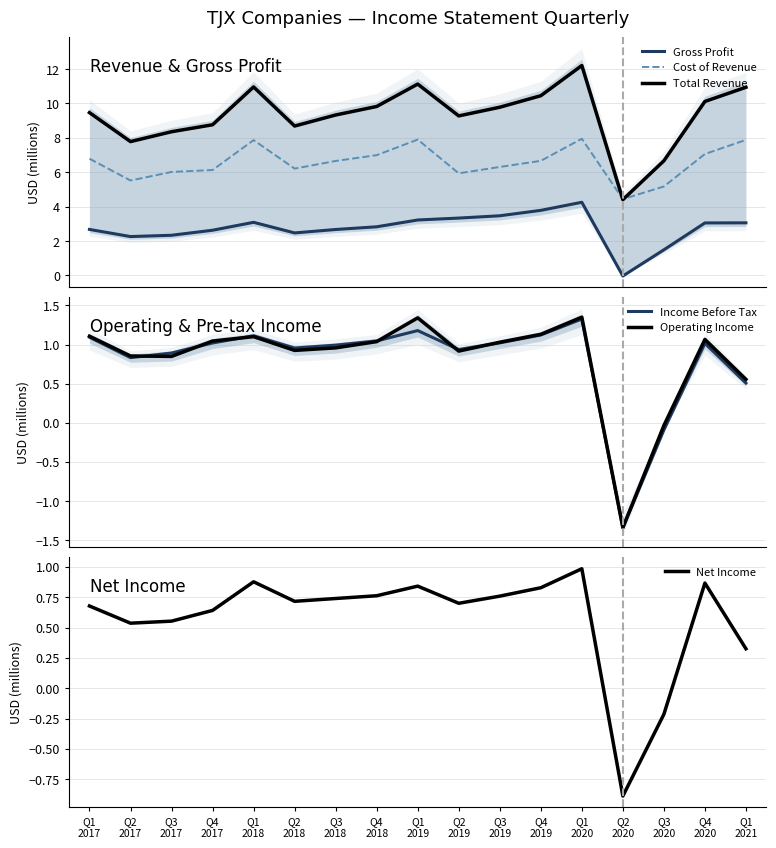

Which label corresponds to the largest value in the chart?

Q1
2020